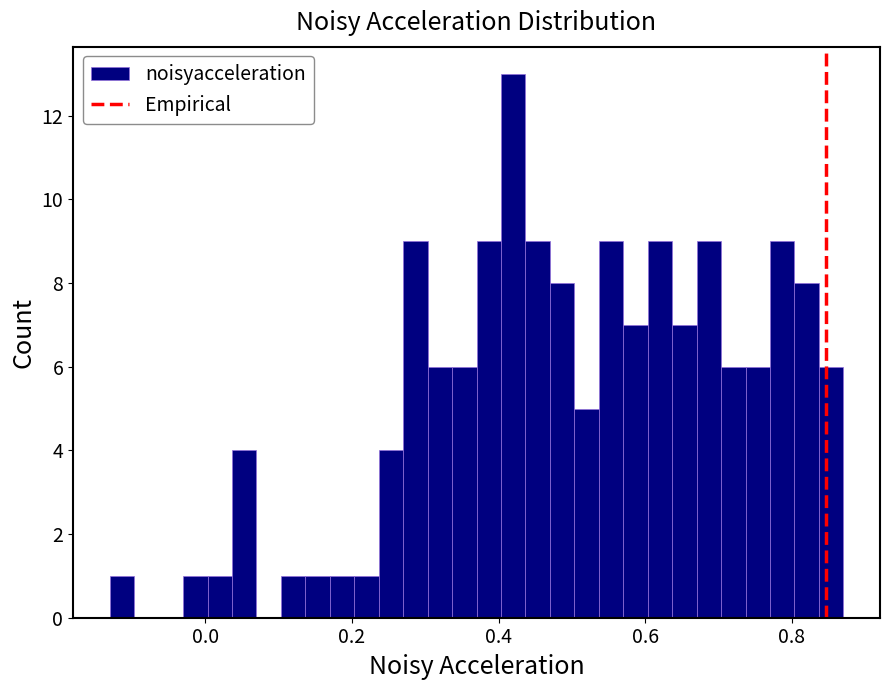

Around what value on the x-axis is the tallest bar? Give the approximate position of its centre, as read against the axis.

0.42